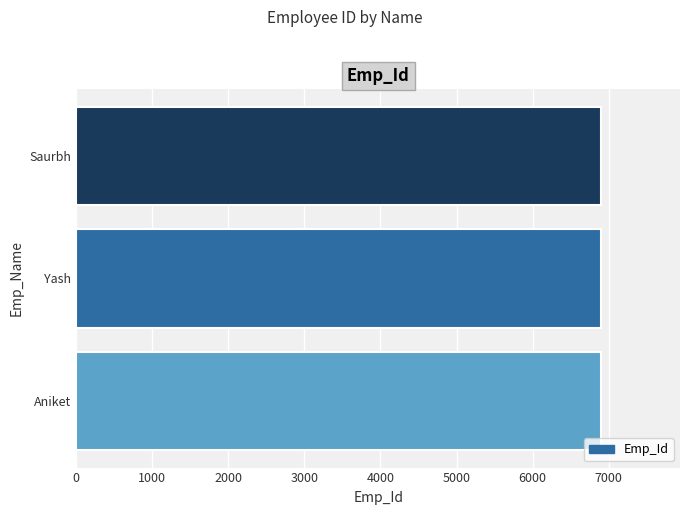

How many data points are less than 6902?

1